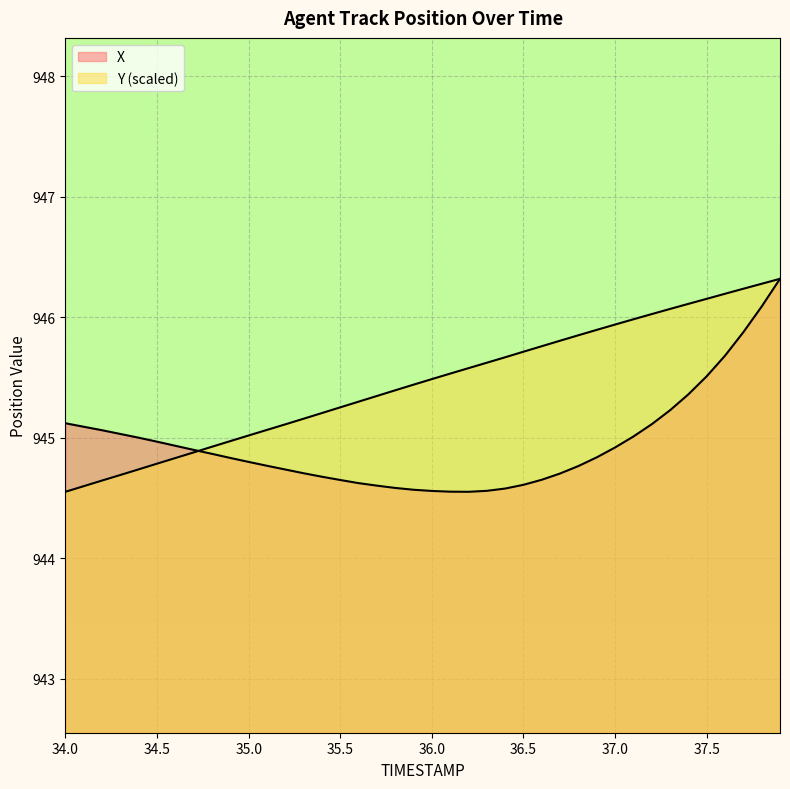

True or false: Y has more than 0 interior local peaks.

False